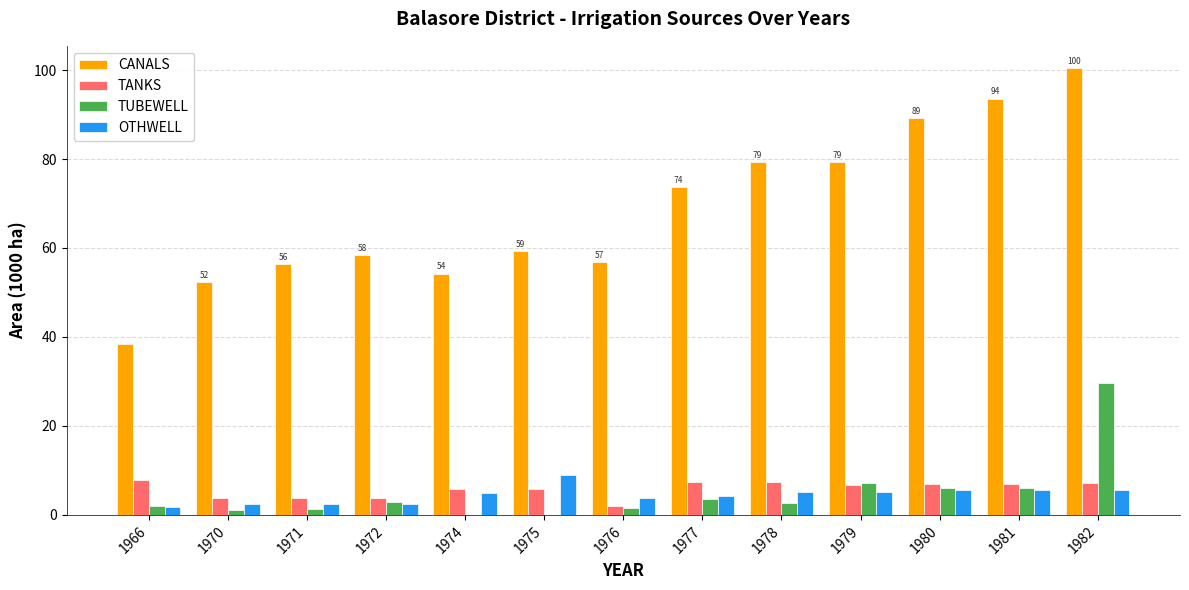

What is the sum of the TUBEWELL values at 1980 and 1978?

8.9